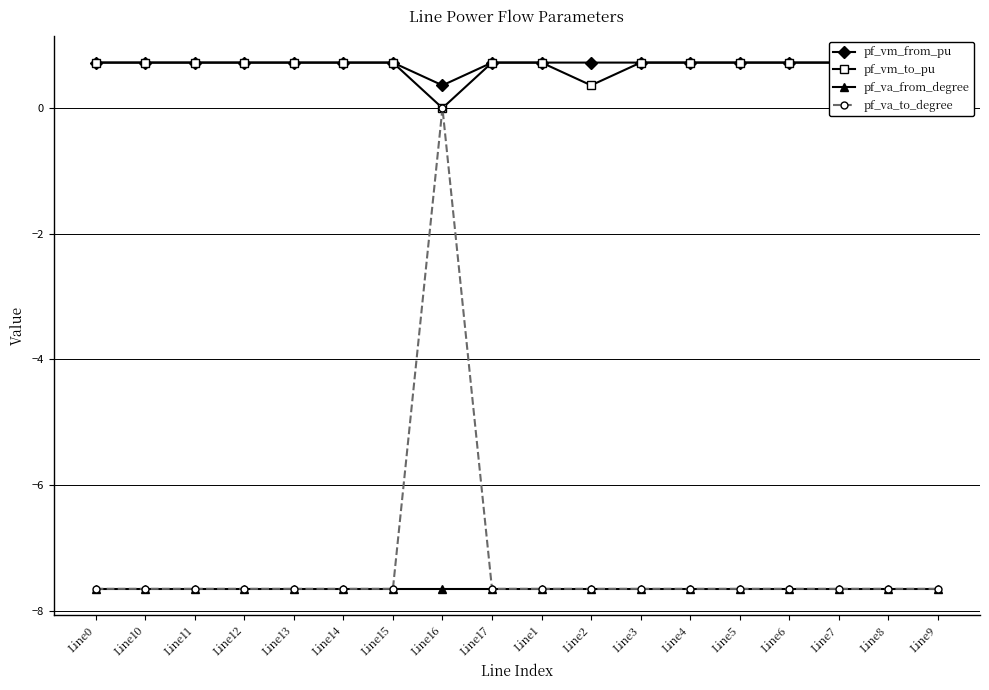

Reading left to right, extract all data points from this chart.

pf_vm_from_pu: Line0=0.7	Line10=0.7	Line11=0.7	Line12=0.7	Line13=0.7	Line14=0.7	Line15=0.7	Line16=0.4	Line17=0.7	Line1=0.7	Line2=0.7	Line3=0.7	Line4=0.7	Line5=0.7	Line6=0.7	Line7=0.7	Line8=0.7	Line9=0.7
pf_vm_to_pu: Line0=0.7	Line10=0.7	Line11=0.7	Line12=0.7	Line13=0.7	Line14=0.7	Line15=0.7	Line16=0.0	Line17=0.7	Line1=0.7	Line2=0.4	Line3=0.7	Line4=0.7	Line5=0.7	Line6=0.7	Line7=0.7	Line8=0.7	Line9=0.7
pf_va_from_degree: Line0=-7.6	Line10=-7.6	Line11=-7.6	Line12=-7.6	Line13=-7.6	Line14=-7.6	Line15=-7.6	Line16=-7.6	Line17=-7.6	Line1=-7.6	Line2=-7.6	Line3=-7.6	Line4=-7.6	Line5=-7.6	Line6=-7.6	Line7=-7.6	Line8=-7.6	Line9=-7.6
pf_va_to_degree: Line0=-7.6	Line10=-7.6	Line11=-7.6	Line12=-7.6	Line13=-7.6	Line14=-7.6	Line15=-7.6	Line16=0.0	Line17=-7.6	Line1=-7.6	Line2=-7.6	Line3=-7.6	Line4=-7.6	Line5=-7.6	Line6=-7.6	Line7=-7.6	Line8=-7.6	Line9=-7.6